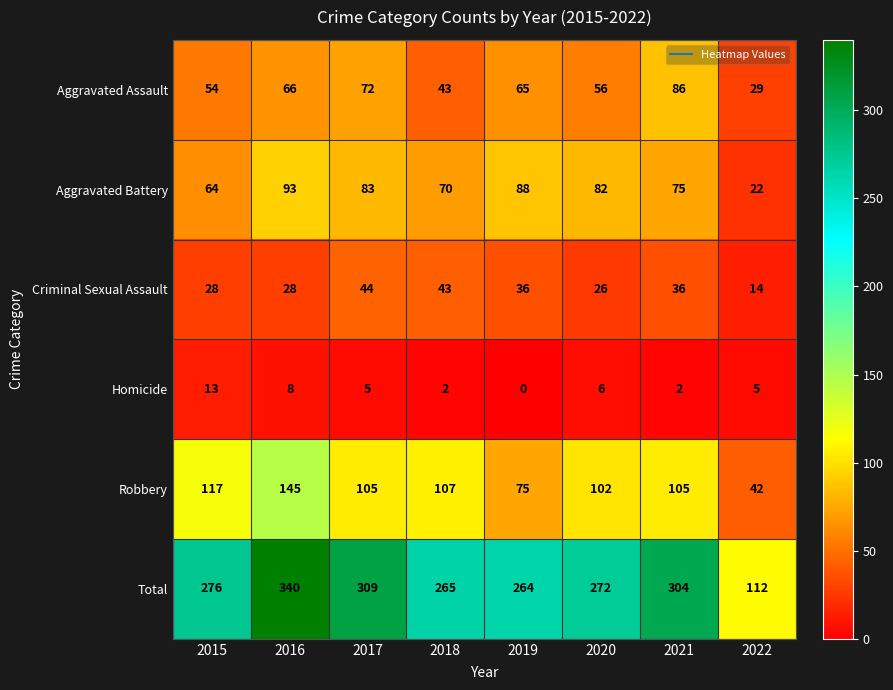

Which category has the highest value in the Criminal Sexual Assault series?

2017